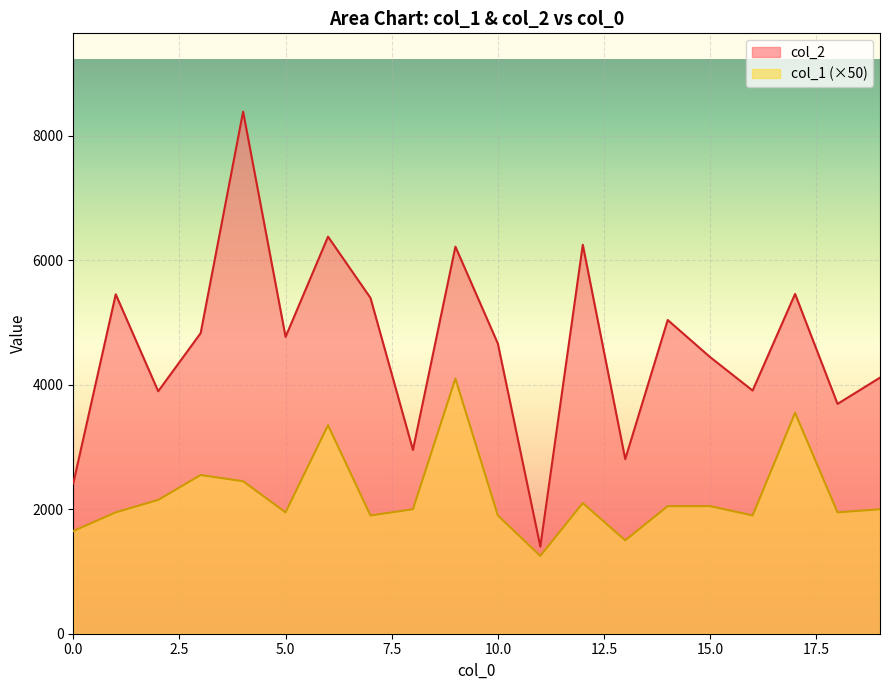

At how many categories does at least one series exceed 7032?

1